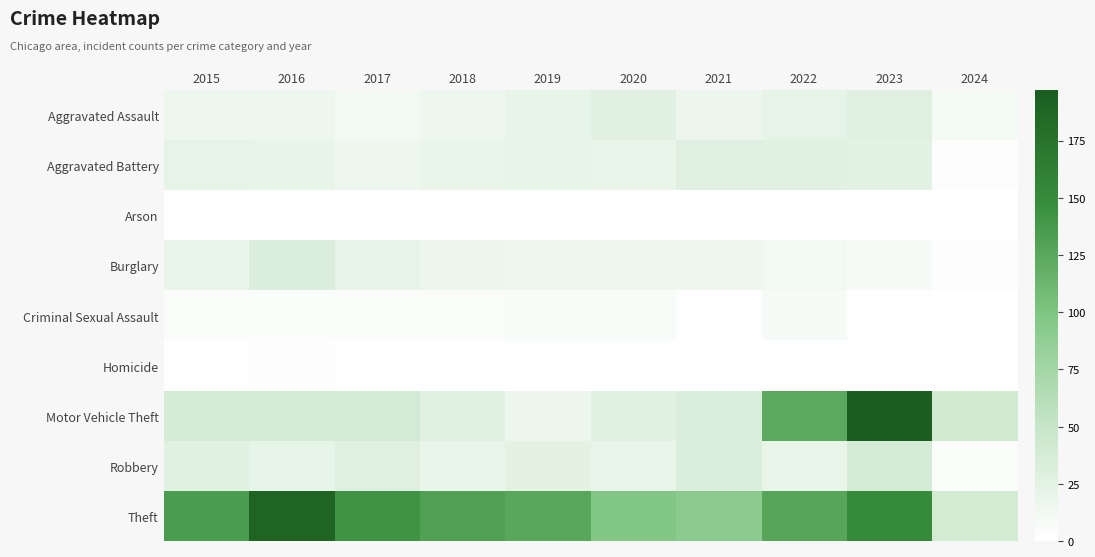

At which category is the sum across all series the highest?

2023